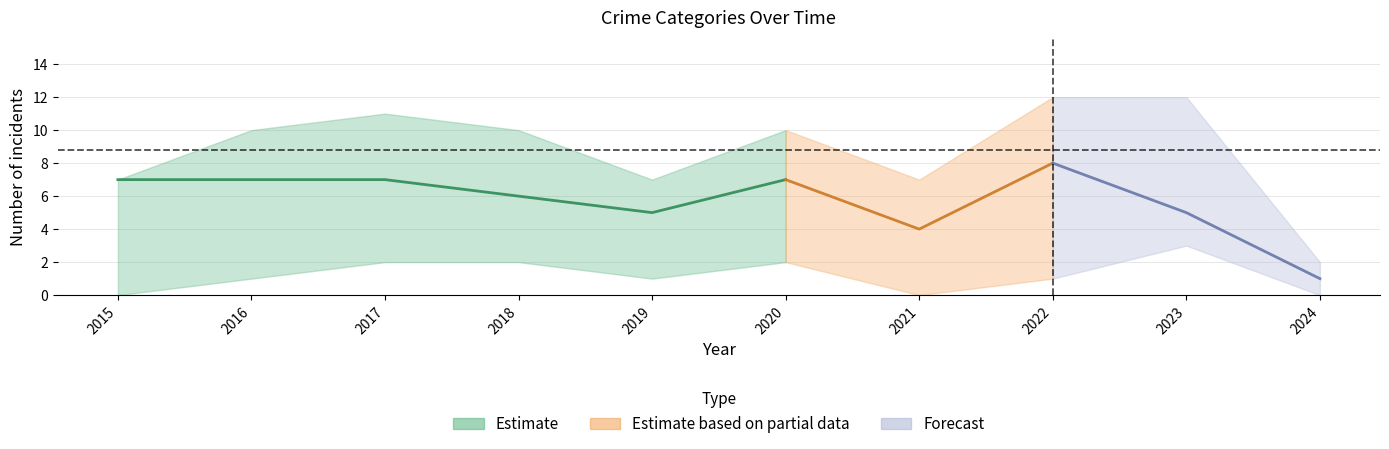

What is the value of the Robbery point at the 2nd from the left?

7